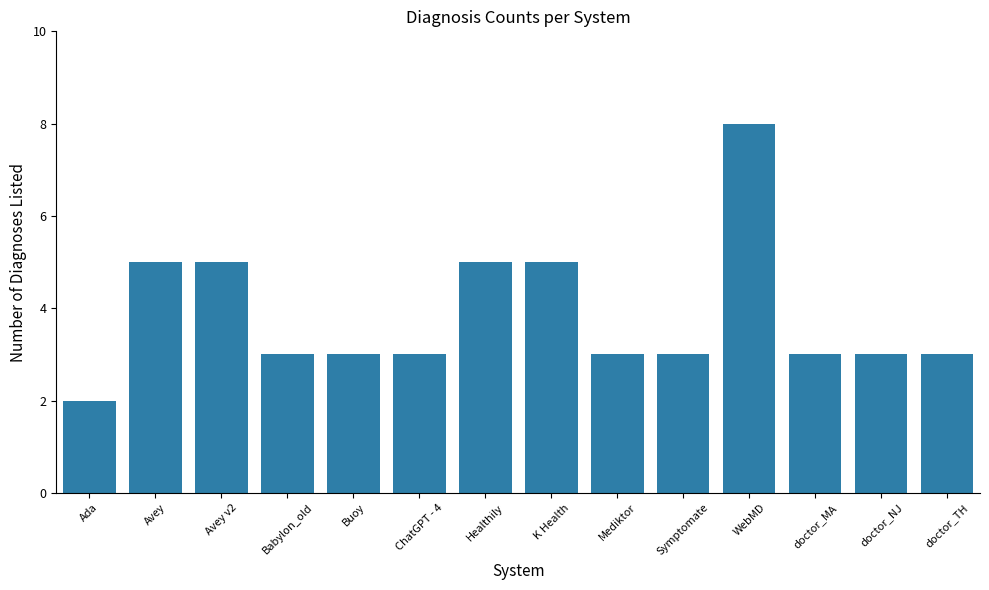

What is the sum of all values?

54